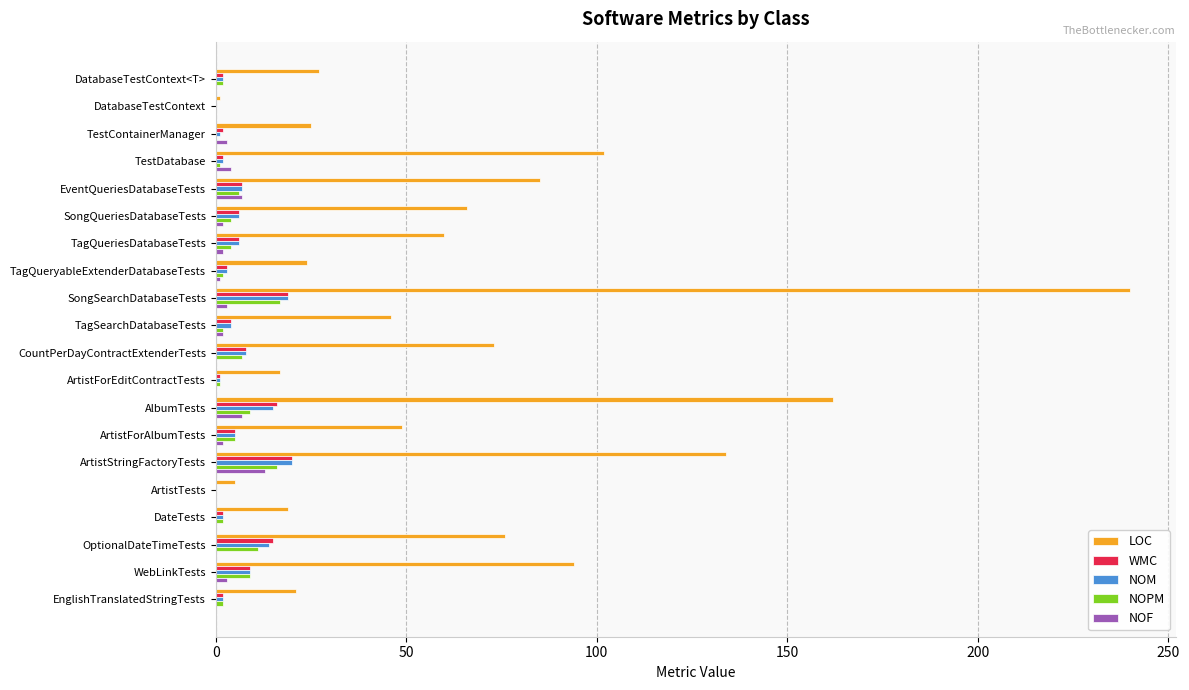

The LOC series shows 134 at ArtistStringFactoryTests. True or false?

True